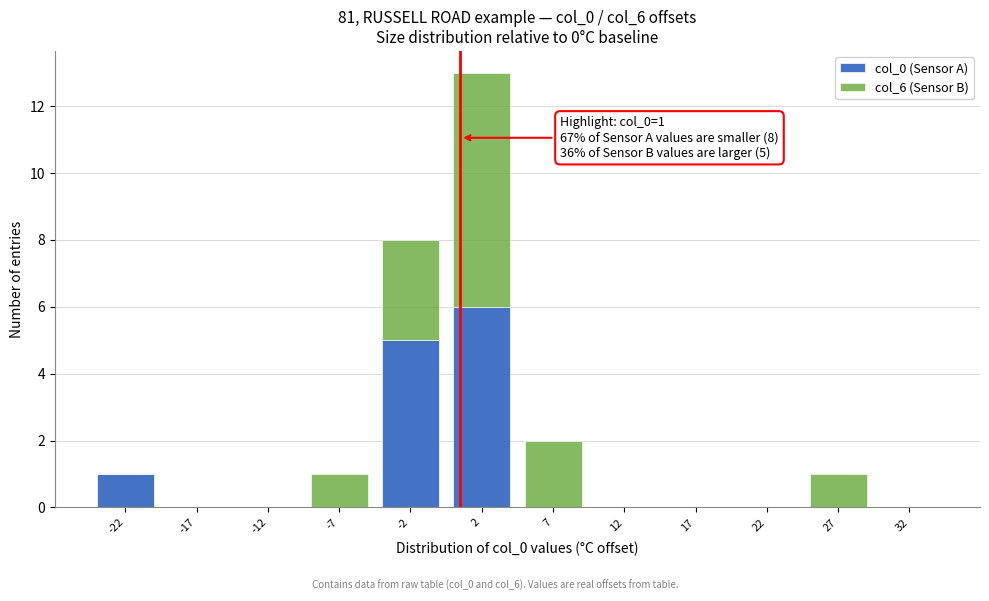

Which range on the x-axis has the tallest stacked bar (by total height)?

0 to 5